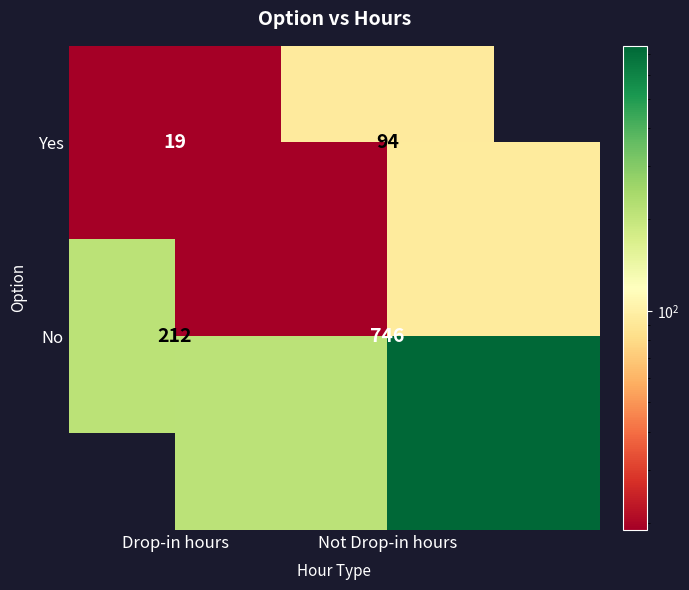

At how many categories does at least one series exceed 690?

1